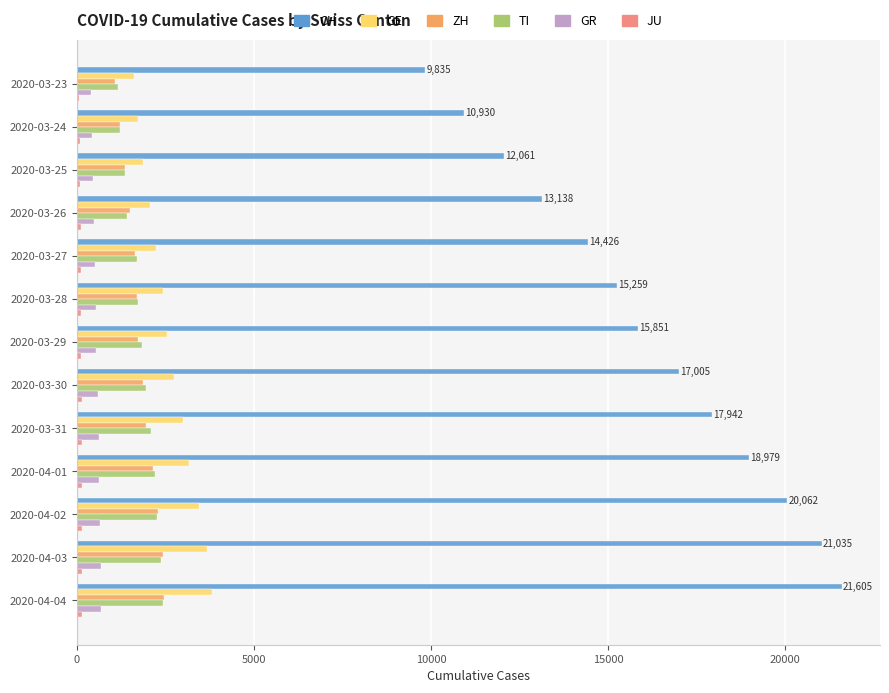

List the labels in order of CH value, largest first.

2020-04-04, 2020-04-03, 2020-04-02, 2020-04-01, 2020-03-31, 2020-03-30, 2020-03-29, 2020-03-28, 2020-03-27, 2020-03-26, 2020-03-25, 2020-03-24, 2020-03-23